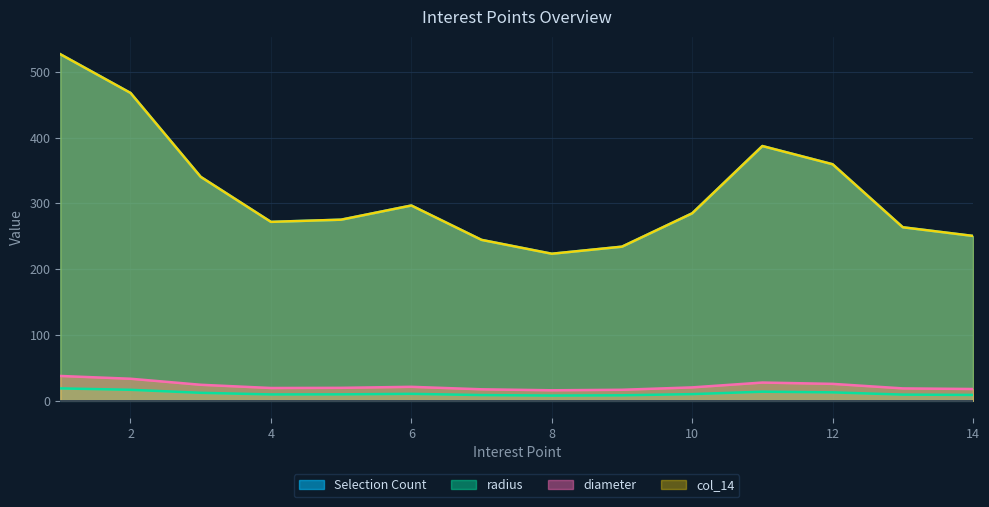

Does the chart display data point markers on the line(s)?

No